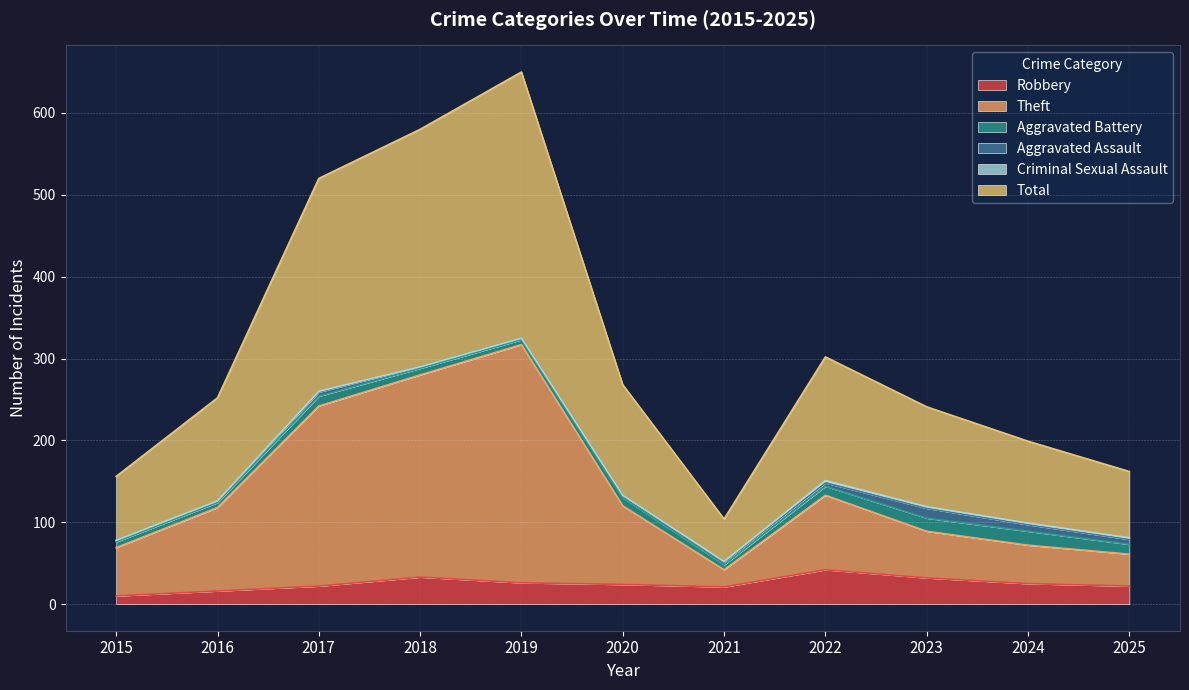

True or false: Theft and Robbery intersect in this chart.

False